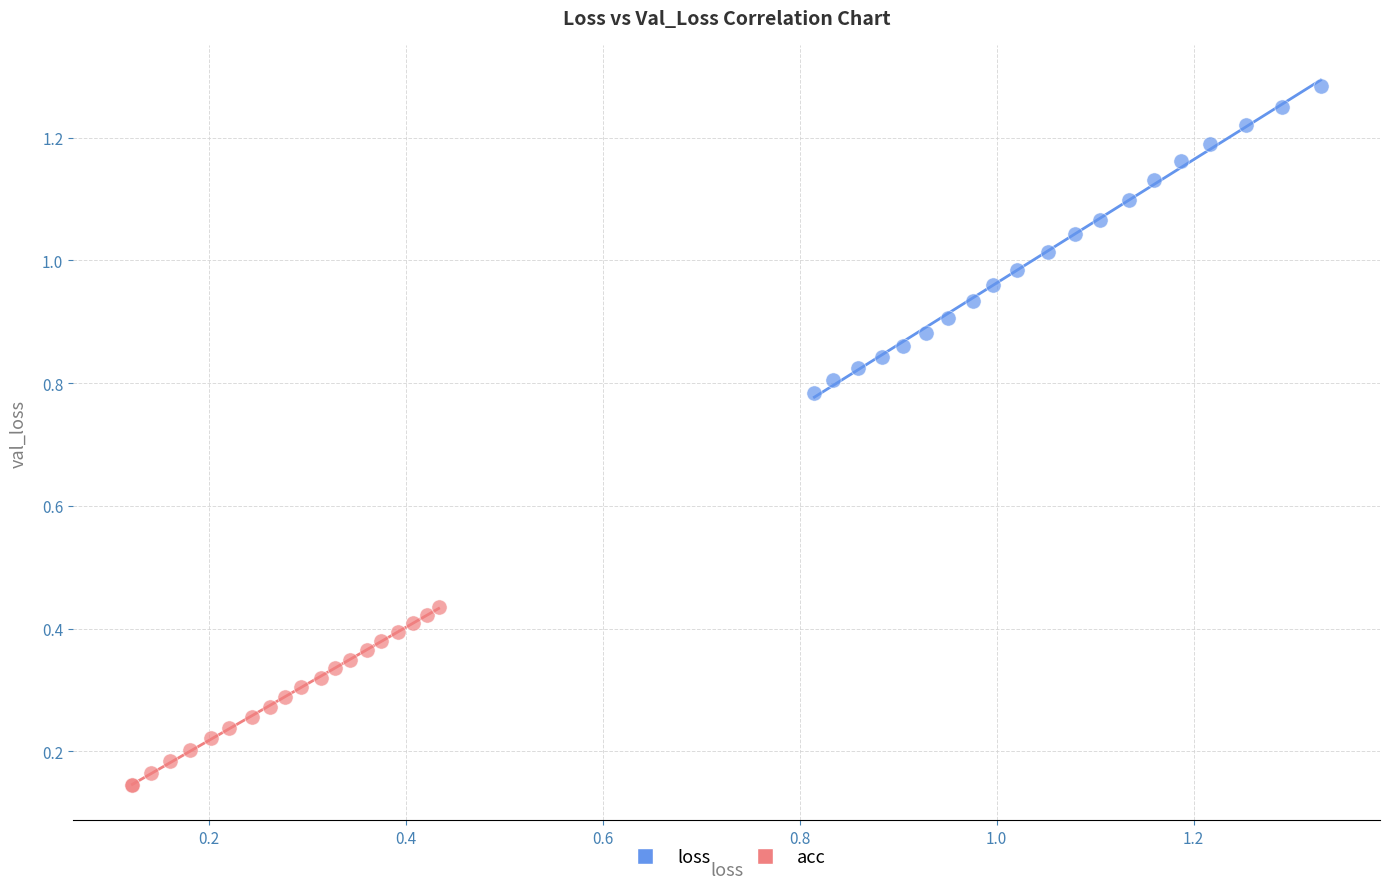

Which series has the largest Y range (max minus min)?

loss